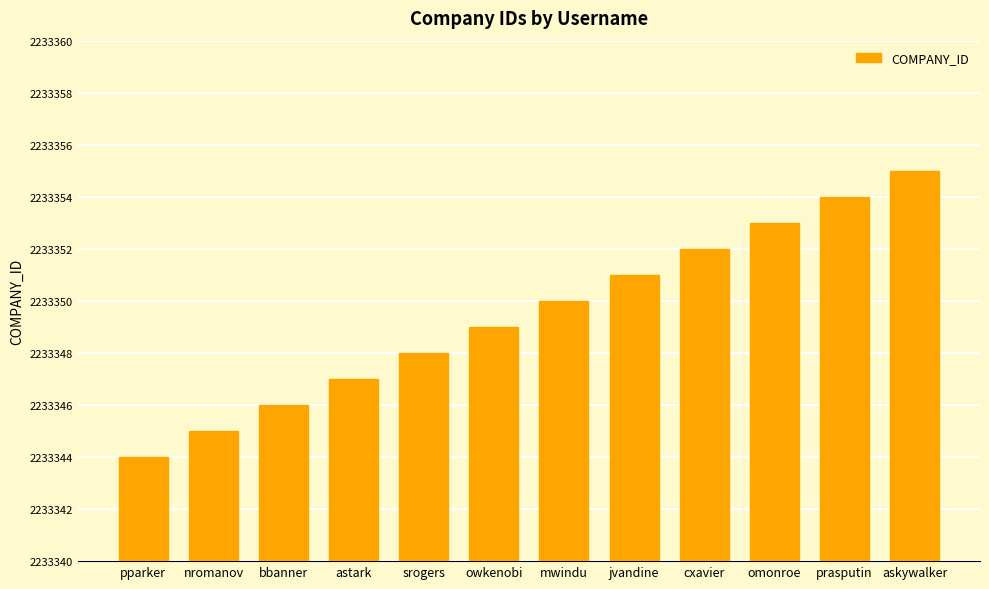

At which category does the chart reach its peak across all series?

askywalker